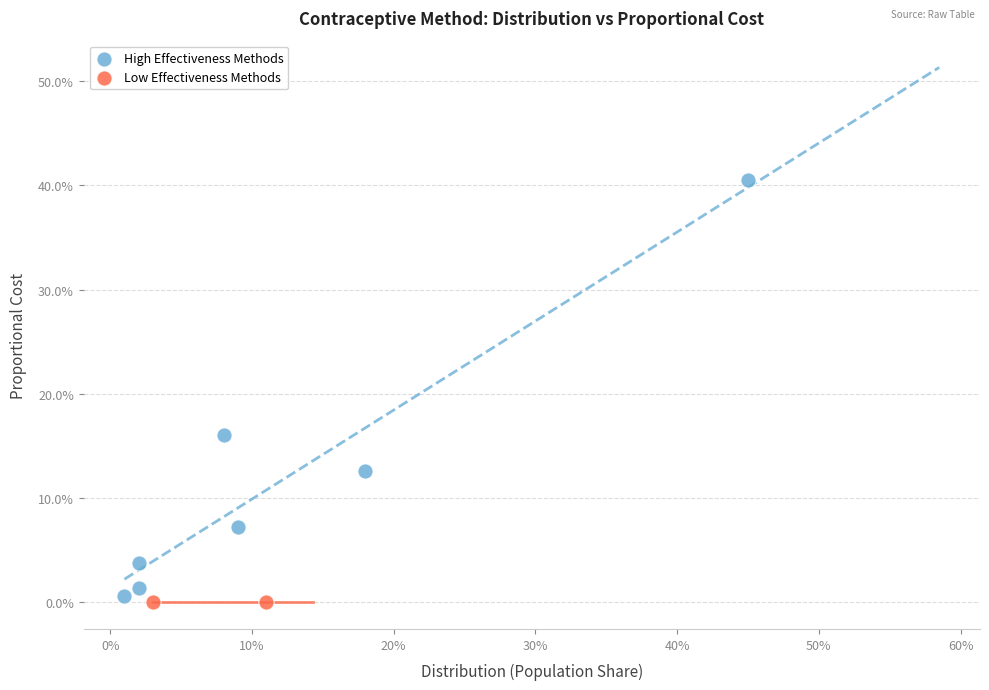

Which series contains the highest Y value?

High Effectiveness Methods